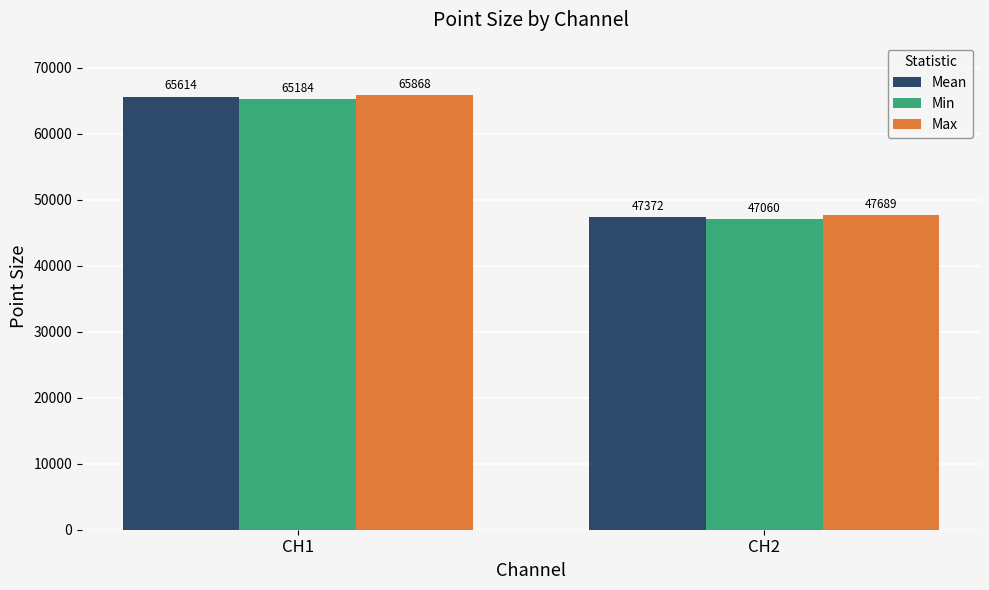

Count the Max values in the range 47689 to 65868.

2